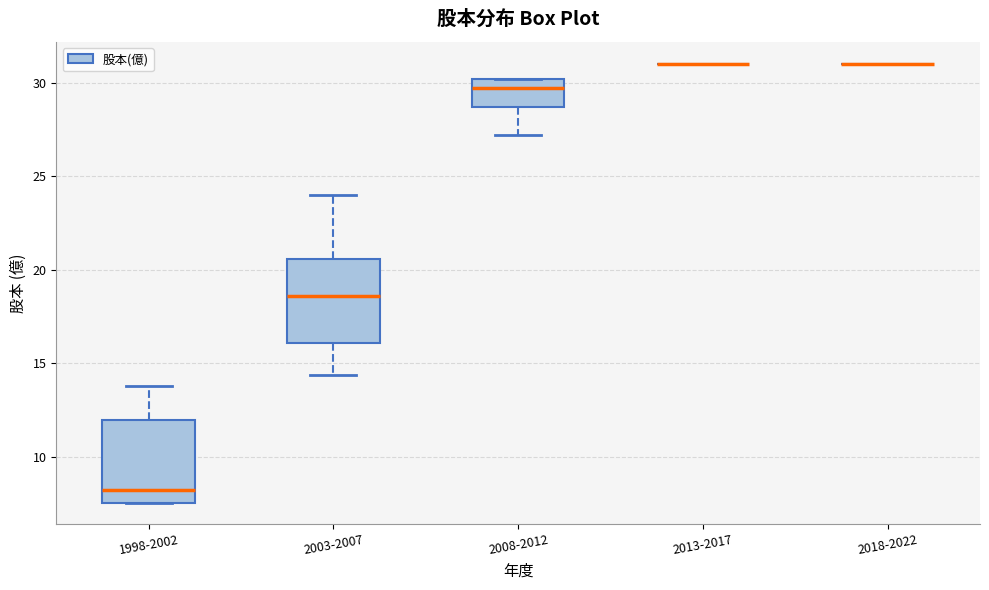

Reading left to right, read every box against the y-axis: the position of its median line, the range the box covers, and the ends of its whiskers. The values are not printed on the chart, so give them approximately, as read against the axis.

1998-2002: median 8.0, box 7.5 to 12.0, whiskers 7.5 to 14.0
2003-2007: median 18.5, box 16.0 to 20.5, whiskers 14.5 to 24.0
2008-2012: median 29.5, box 28.5 to 30.0, whiskers 27.0 to 30.0
2013-2017: box collapsed to a line at 31.0, whiskers 31.0 to 31.0
2018-2022: box collapsed to a line at 31.0, whiskers 31.0 to 31.0